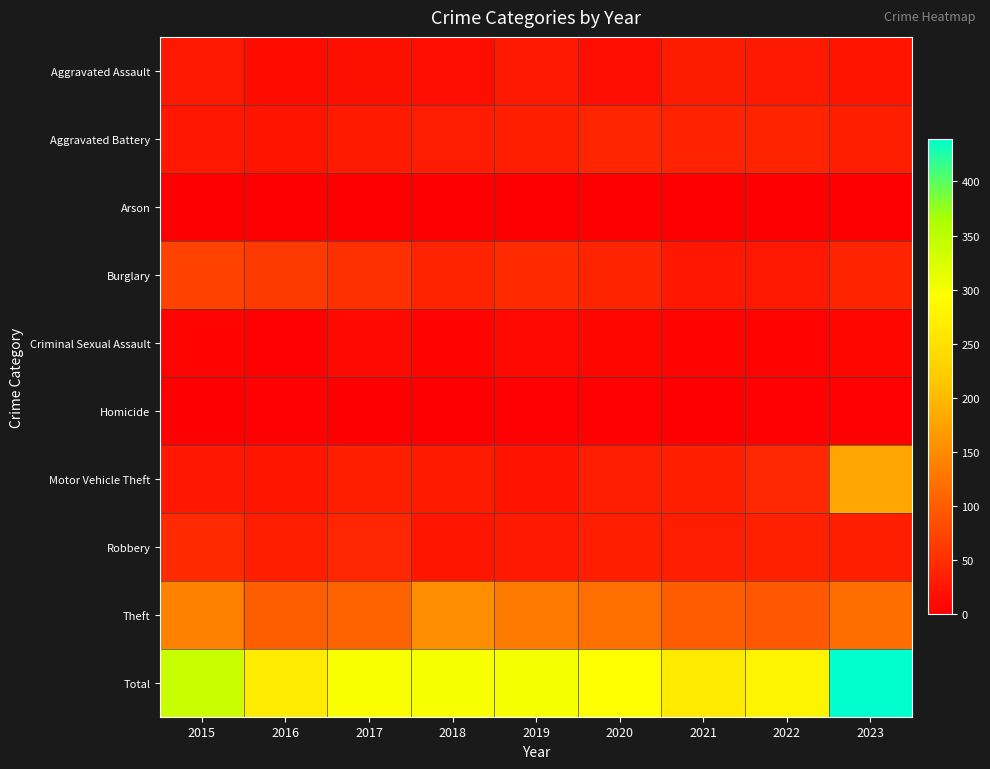

How many distinct data groups are displayed?

10